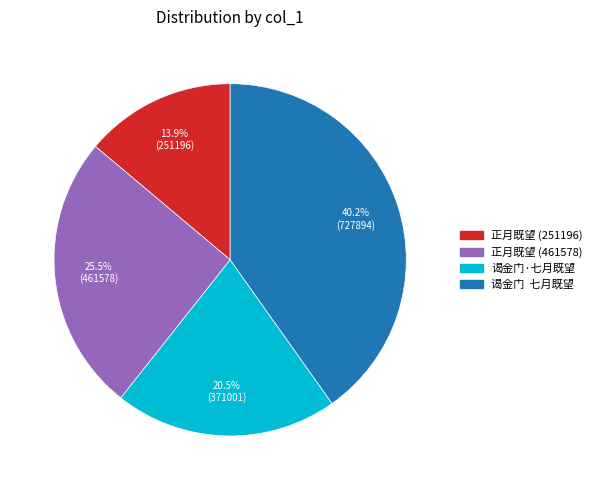

What portion of the pie excludes 谒金门 七月既望?

59.8%